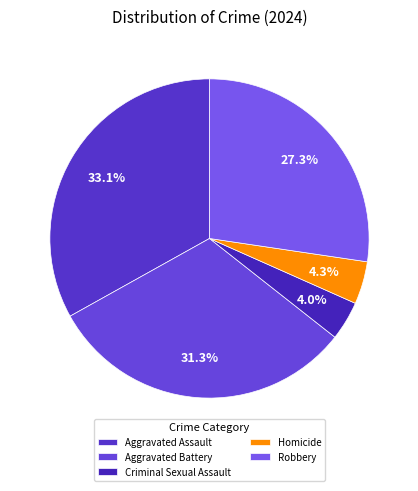

Is it true that Aggravated Assault is 40% of the pie?

False